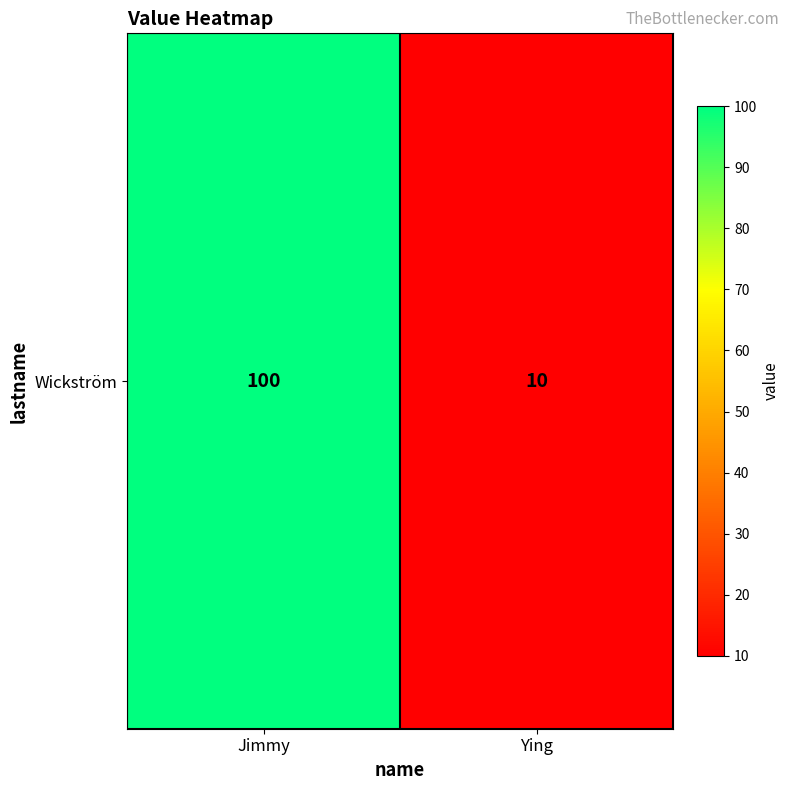

List the labels in order of value, largest first.

Jimmy, Ying